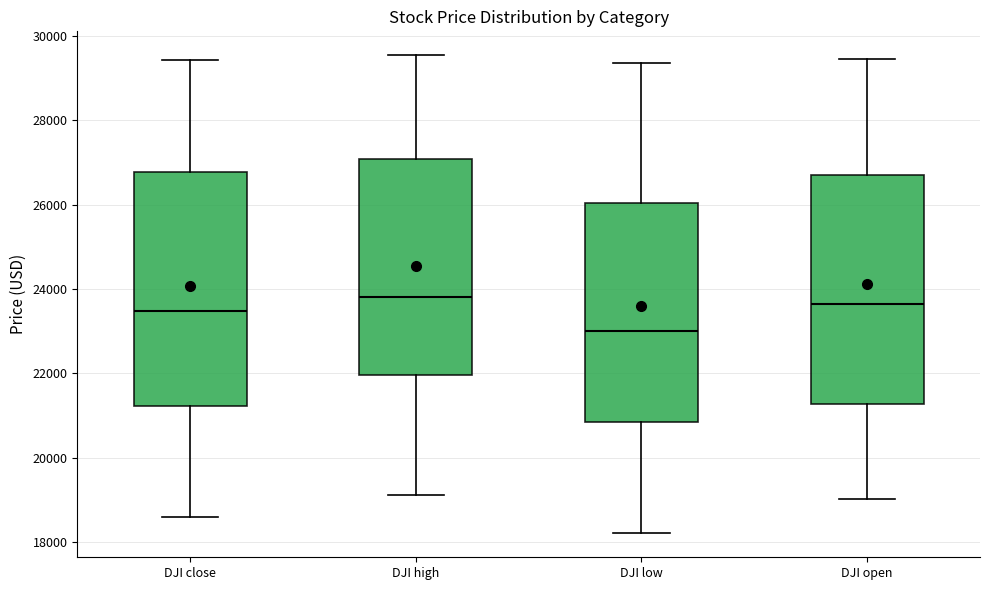

Reading left to right, transcribe this box plot: for each box, give where its median line is, the range the box spans, and where its two whiskers end, as read against the y-axis. The values are not printed on the chart, so give them approximately, as read against the axis.

DJI close: median 23400, box 21200 to 26800, whiskers 18600 to 29400
DJI high: median 23800, box 22000 to 27000, whiskers 19200 to 29600
DJI low: median 23000, box 20800 to 26000, whiskers 18200 to 29400
DJI open: median 23600, box 21200 to 26600, whiskers 19000 to 29400